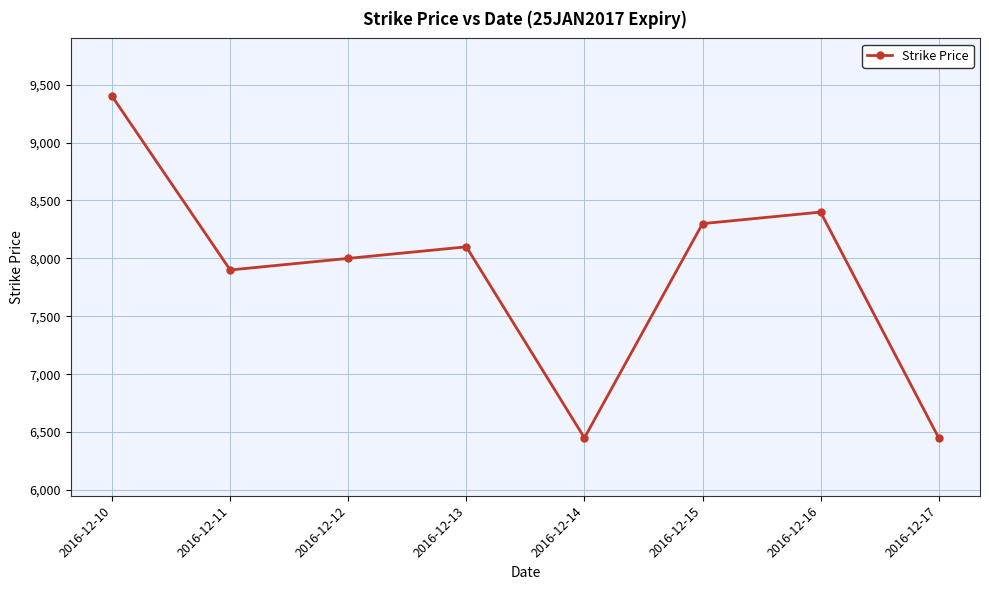

Does the chart display data point markers on the line(s)?

Yes